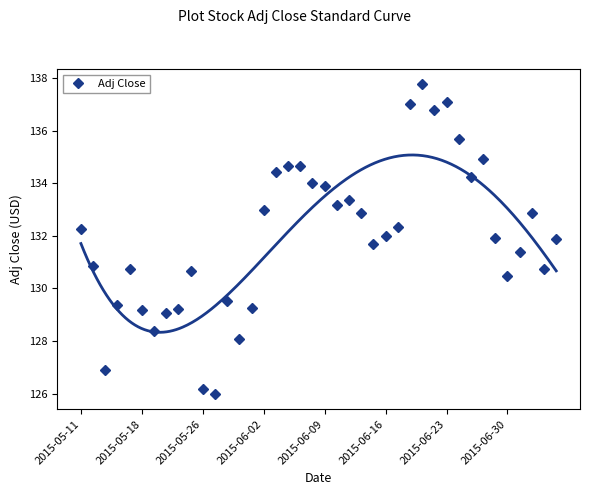

Reading right to left, transcribe all the data shown in this chart.

131.9	130.7	132.9	131.4	130.5	131.9	134.9	134.2	135.7	137.1	136.8	137.8	137.0	132.3	132.0	131.7	132.9	133.4	133.2	133.9	134.0	134.7	134.7	134.4	133.0	129.3	128.1	129.5	126.0	126.2	130.7	129.2	129.1	128.4	129.2	130.8	129.4	126.9	130.8	132.3